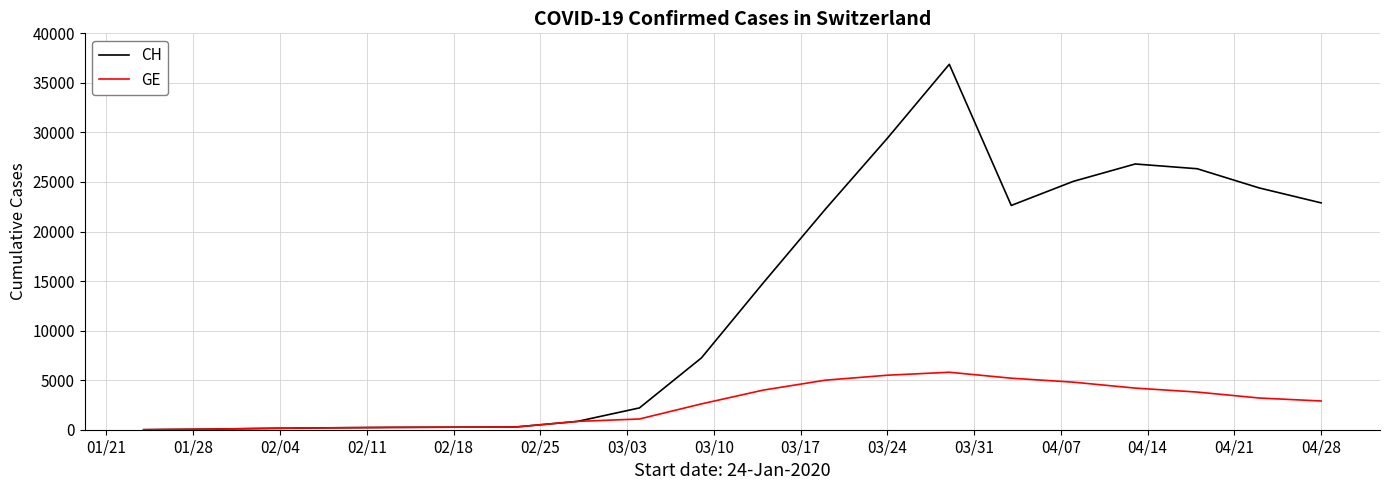

List the series in order of their overall mean, lowest first.

GE, CH